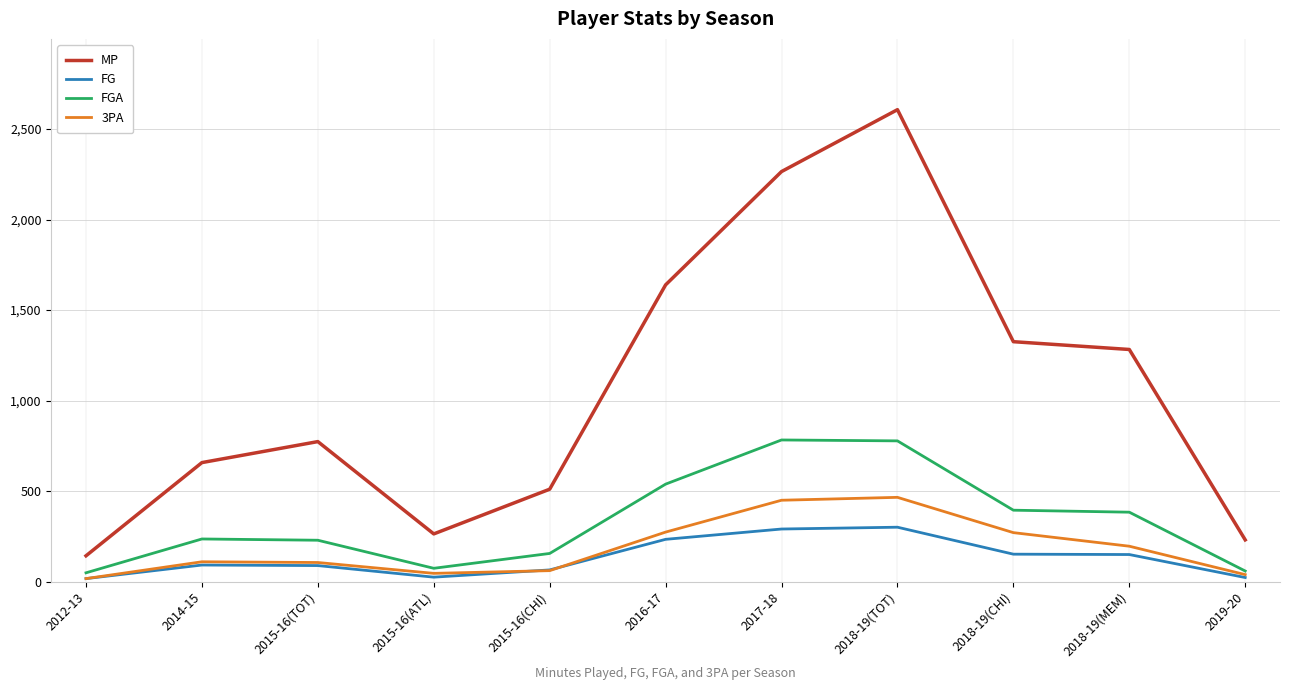

What position from the right is 2018-19(MEM)?

2